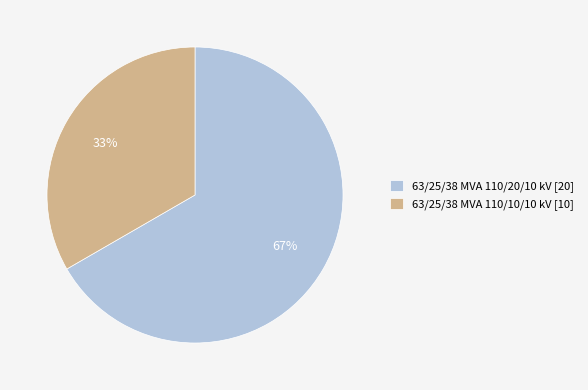

To the nearest percent, what portion does 63/25/38 MVA 110/20/10 kV represent?

67%